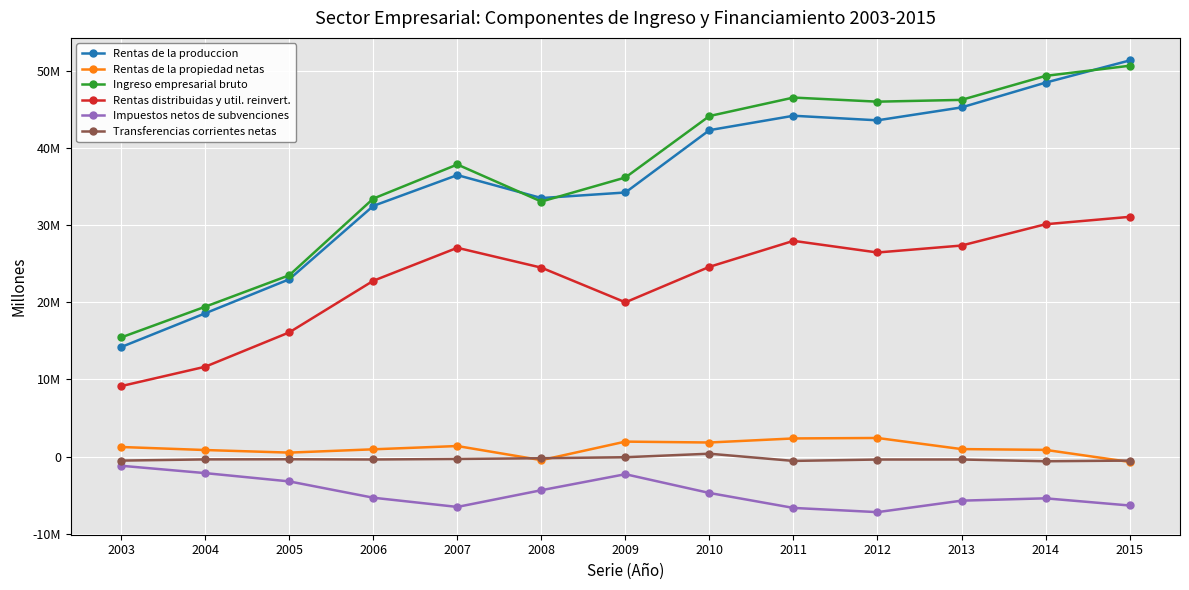

Is this an area chart (filled region under the line)?

No